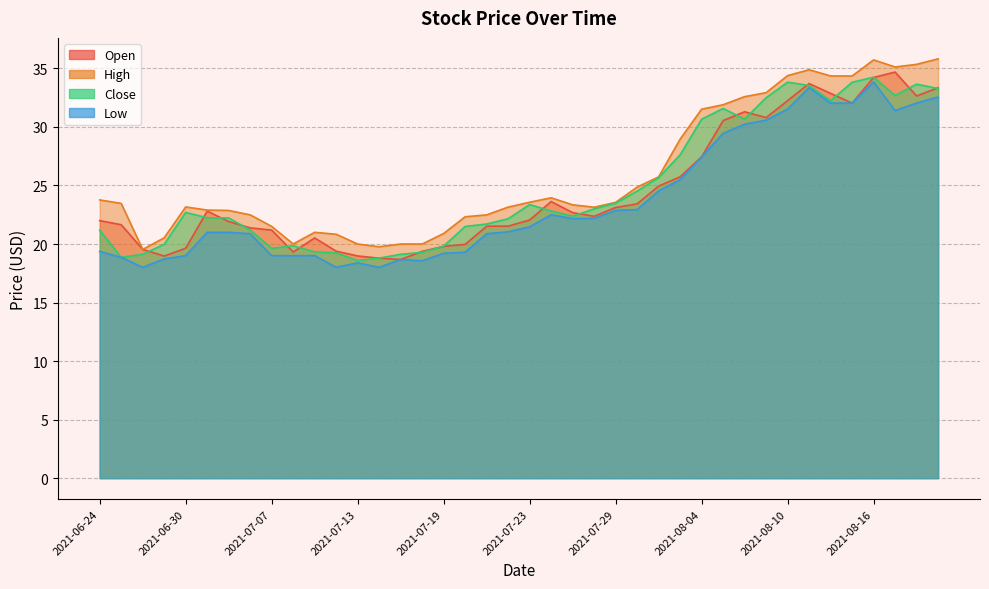

What are all the series names shown in the legend?

Open, High, Close, Low